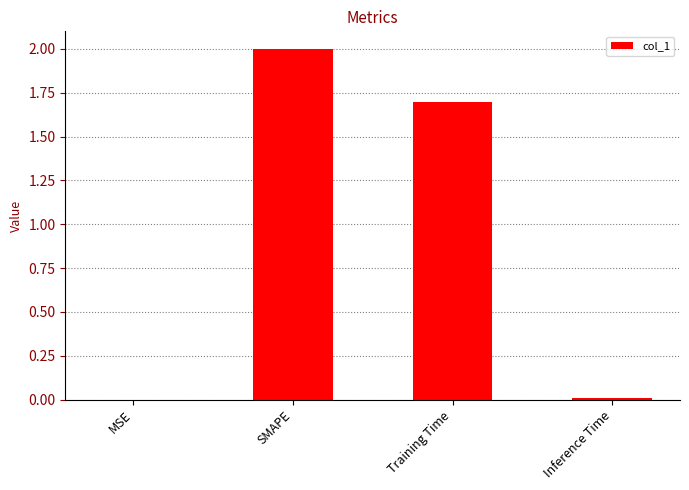

At which category does the chart reach its peak across all series?

SMAPE